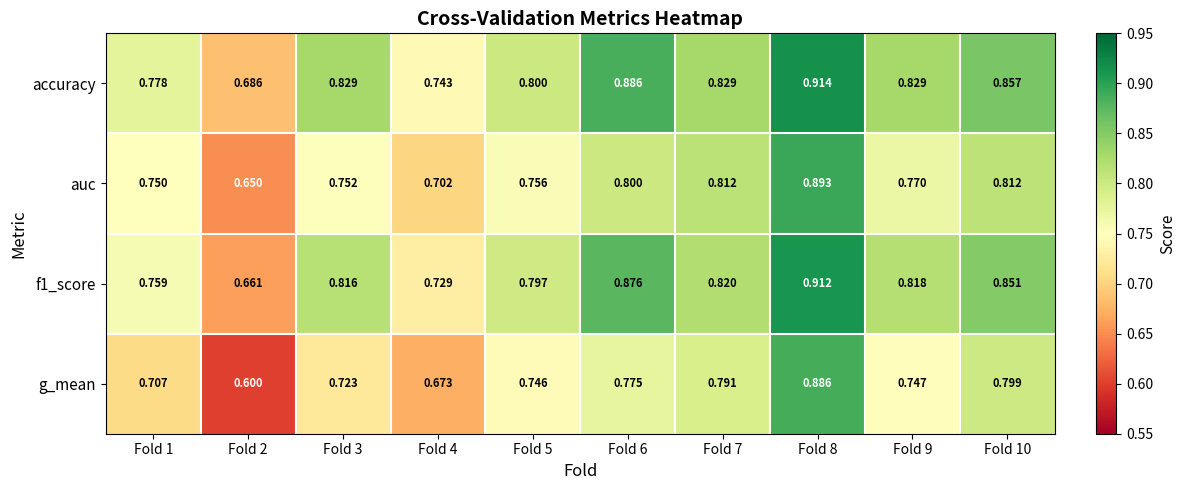

Between Fold 3 and Fold 5, which series saw the biggest shift?

accuracy